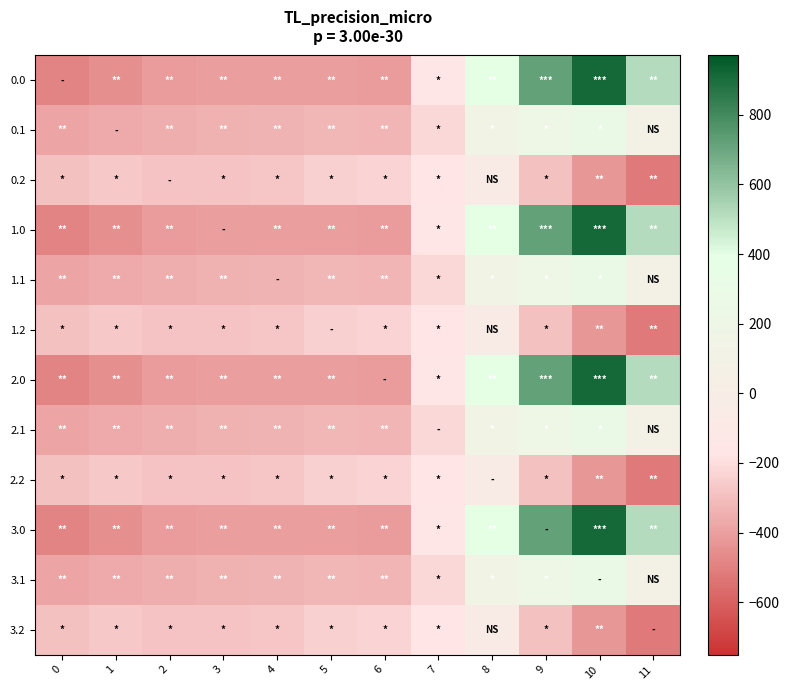

Reading left to right, list all the values displayed in this chart.

0.0: 0=-482.0	1=-449.5	2=-410.3	3=-404.4	4=-404.9	5=-403.8	6=-408.0	7=-150.1	8=395.3	9=716.9	10=916.2	11=516.0
0.1: 0=-384.6	1=-361.1	2=-347.9	3=-342.7	4=-339.6	5=-325.7	6=-332.2	7=-217.1	8=125.2	9=191.1	10=274.1	11=87.0
0.2: 0=-287.1	1=-272.7	2=-285.5	3=-281.0	4=-274.4	5=-245.0	6=-228.8	7=-176.6	8=-35.3	9=-288.5	10=-423.5	11=-520.6
1.0: 0=-482.0	1=-449.5	2=-410.3	3=-404.4	4=-404.9	5=-403.8	6=-408.0	7=-150.1	8=395.3	9=716.9	10=916.2	11=516.0
1.1: 0=-384.6	1=-361.1	2=-347.9	3=-342.7	4=-339.6	5=-325.7	6=-332.2	7=-217.1	8=125.2	9=191.1	10=274.1	11=87.0
1.2: 0=-287.1	1=-272.7	2=-285.5	3=-281.0	4=-274.4	5=-245.0	6=-228.8	7=-176.6	8=-35.3	9=-288.5	10=-423.5	11=-520.6
2.0: 0=-482.0	1=-449.5	2=-410.3	3=-404.4	4=-404.9	5=-403.8	6=-408.0	7=-150.1	8=395.3	9=716.9	10=916.2	11=516.0
2.1: 0=-384.6	1=-361.1	2=-347.9	3=-342.7	4=-339.6	5=-325.7	6=-332.2	7=-217.1	8=125.2	9=191.1	10=274.1	11=87.0
2.2: 0=-287.1	1=-272.7	2=-285.5	3=-281.0	4=-274.4	5=-245.0	6=-228.8	7=-176.6	8=-35.3	9=-288.5	10=-423.5	11=-520.6
3.0: 0=-482.0	1=-449.5	2=-410.3	3=-404.4	4=-404.9	5=-403.8	6=-408.0	7=-150.1	8=395.3	9=716.9	10=916.2	11=516.0
3.1: 0=-384.6	1=-361.1	2=-347.9	3=-342.7	4=-339.6	5=-325.7	6=-332.2	7=-217.1	8=125.2	9=191.1	10=274.1	11=87.0
3.2: 0=-287.1	1=-272.7	2=-285.5	3=-281.0	4=-274.4	5=-245.0	6=-228.8	7=-176.6	8=-35.3	9=-288.5	10=-423.5	11=-520.6